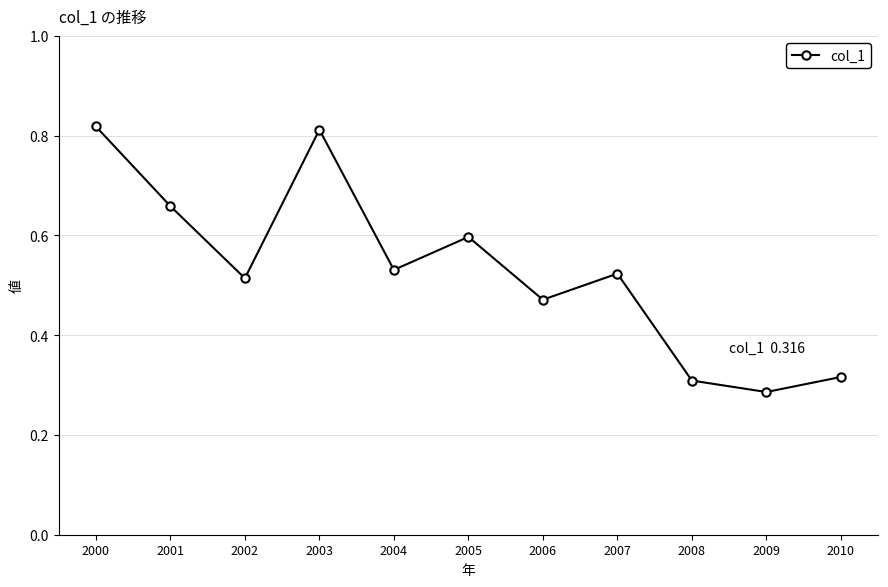

Is this an area chart (filled region under the line)?

No